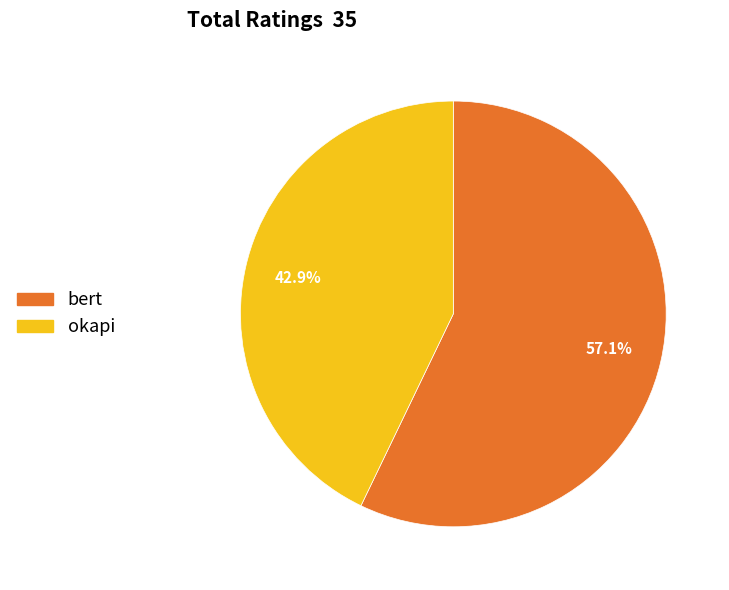

True or false: bert accounts for 62% of the total.

False